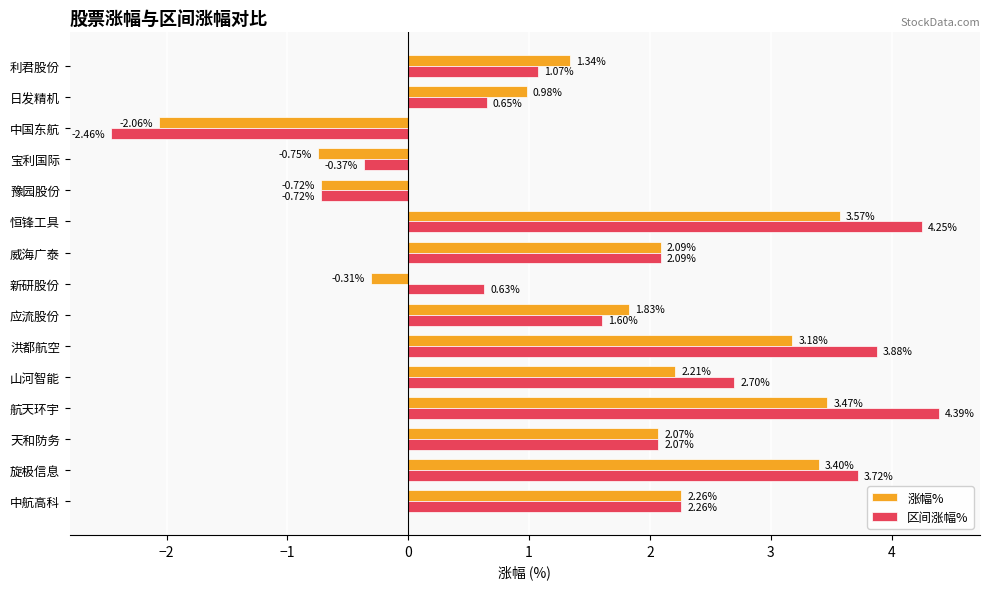

What is the spread (max minus min) of values at 日发精机?

0.3